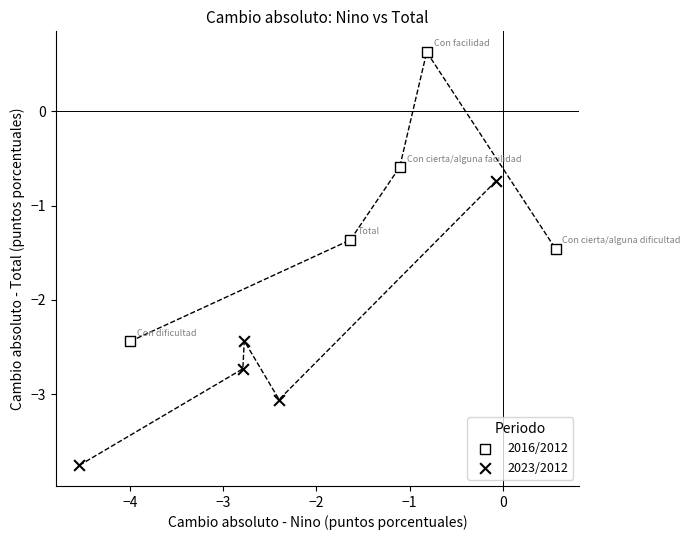

Which series has the widest spread of Y values?

2016/2012